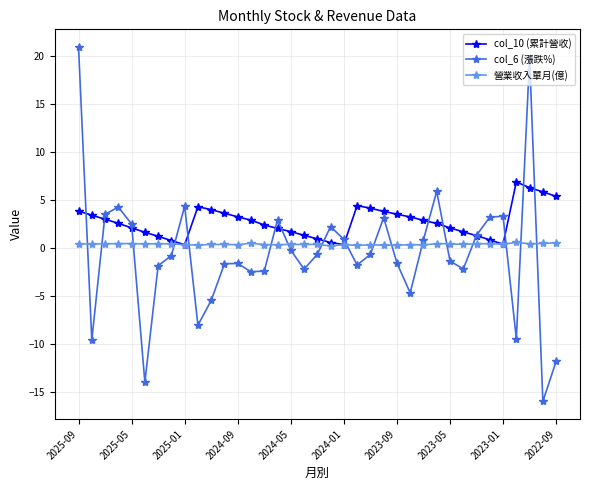

How many data points in col_6 (漲跌%) are less than 0?

22